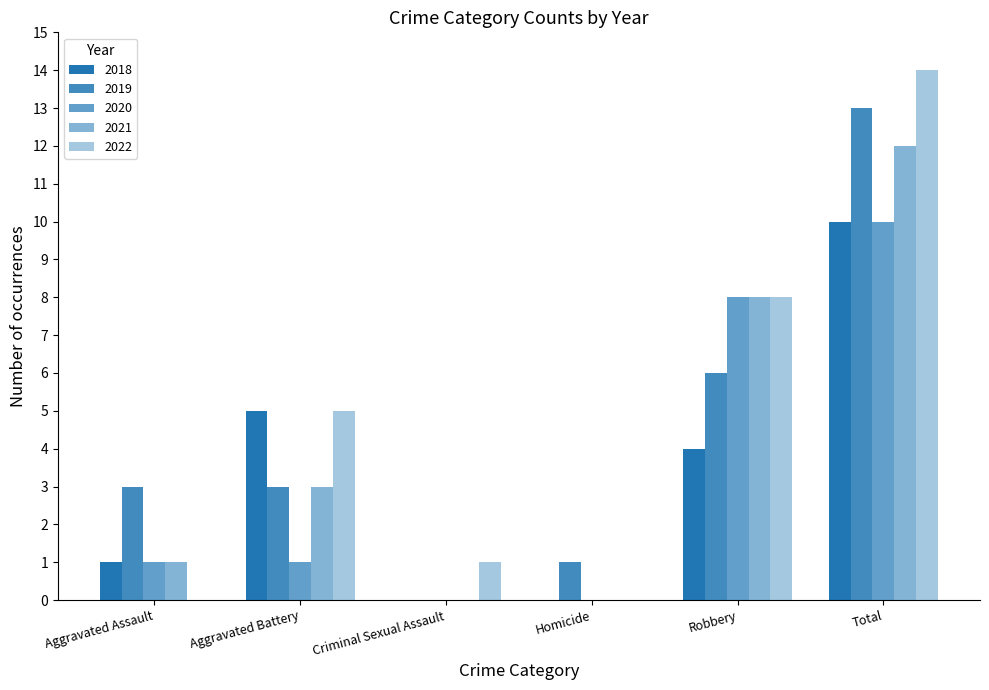

What is the maximum value shown in the chart?

14